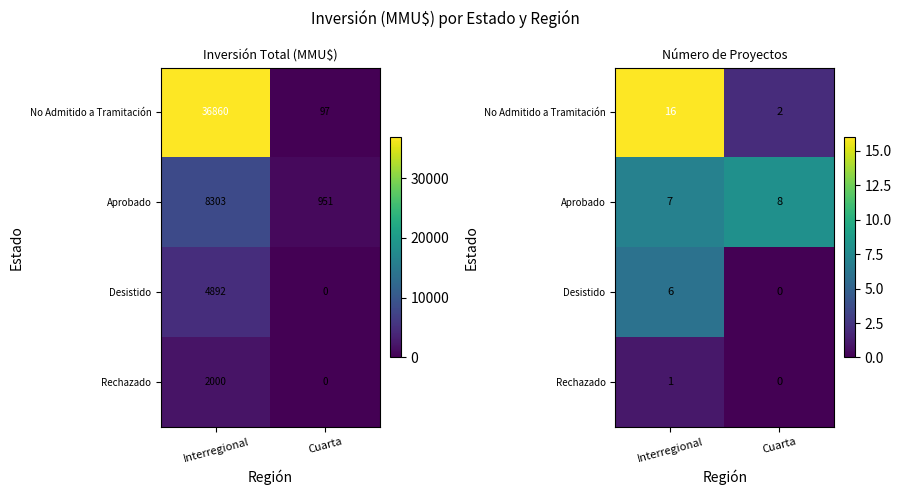

Between Interregional and Cuarta, which series saw the biggest shift?

No Admitido a Tramitación